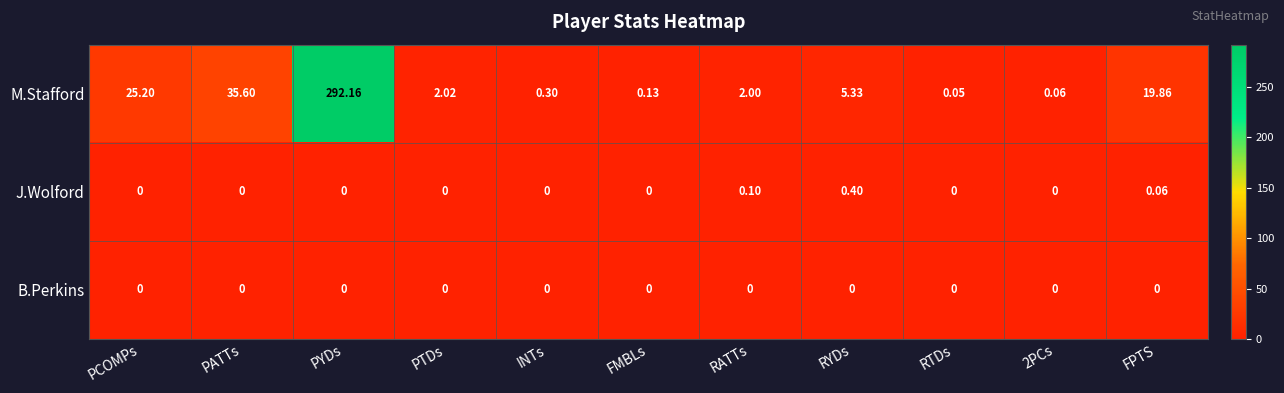

Which series has the largest total across all categories?

M.Stafford